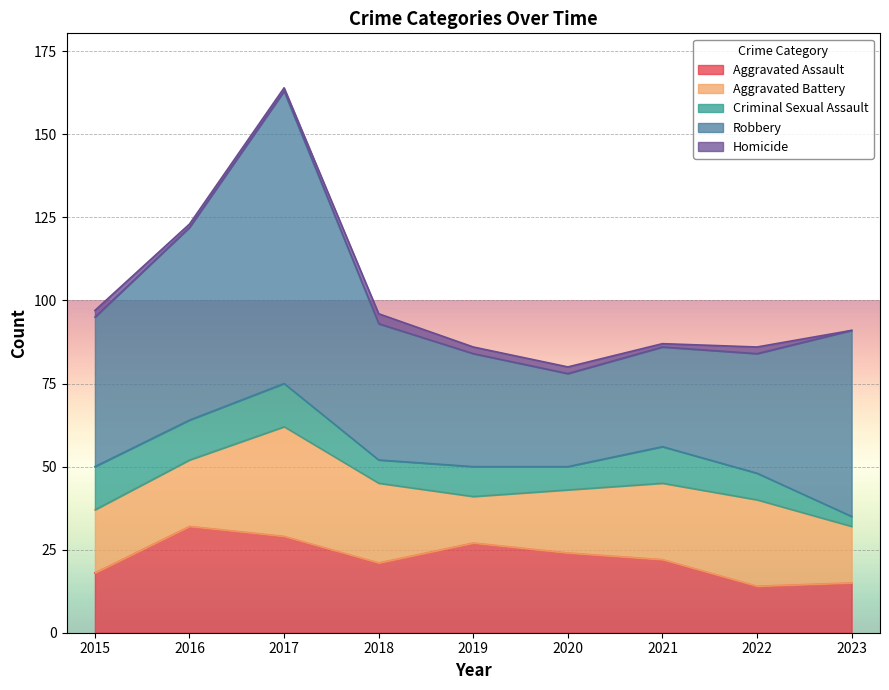

What is the lowest value of the Robbery series?

28